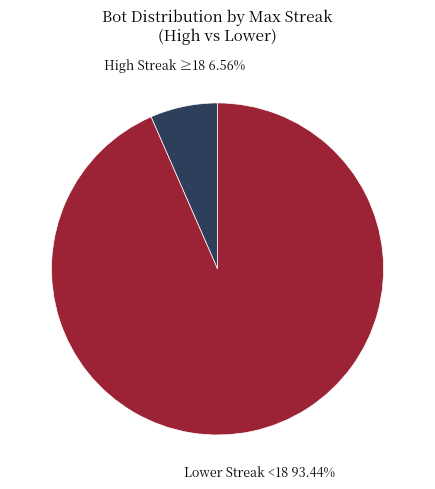

Rank the categories by value from lowest to highest.

High Streak ≥18, Lower Streak <18